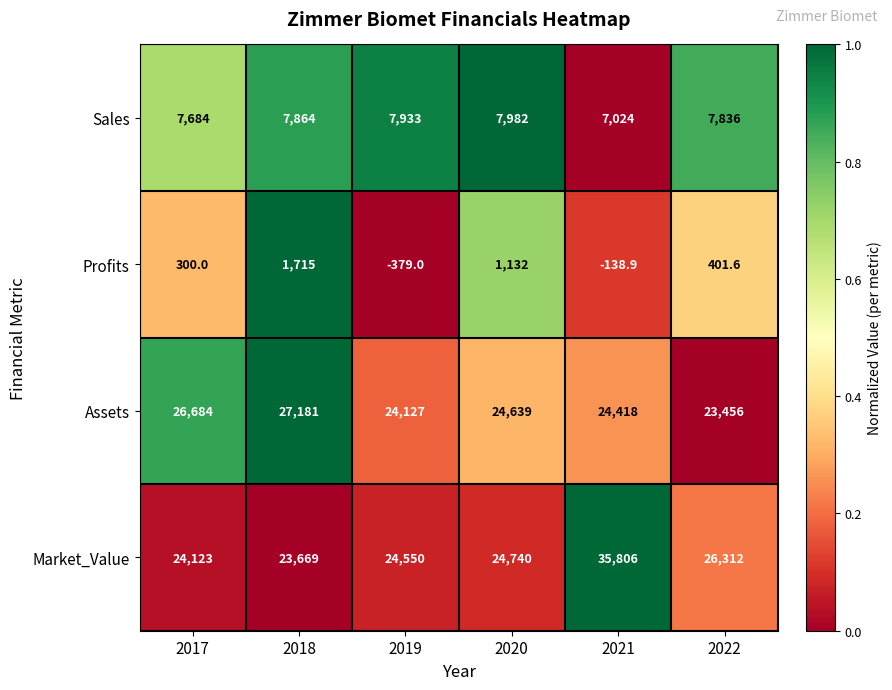

Which series changed the most between 2019 and 2020?

Profits